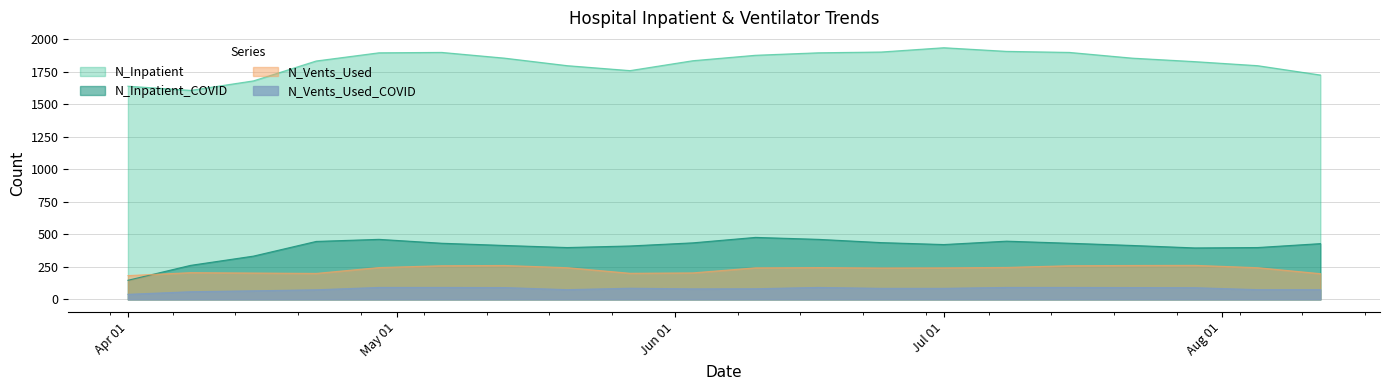

At which label is N_Vents_Used_COVID closest to 65?

2020-04-15